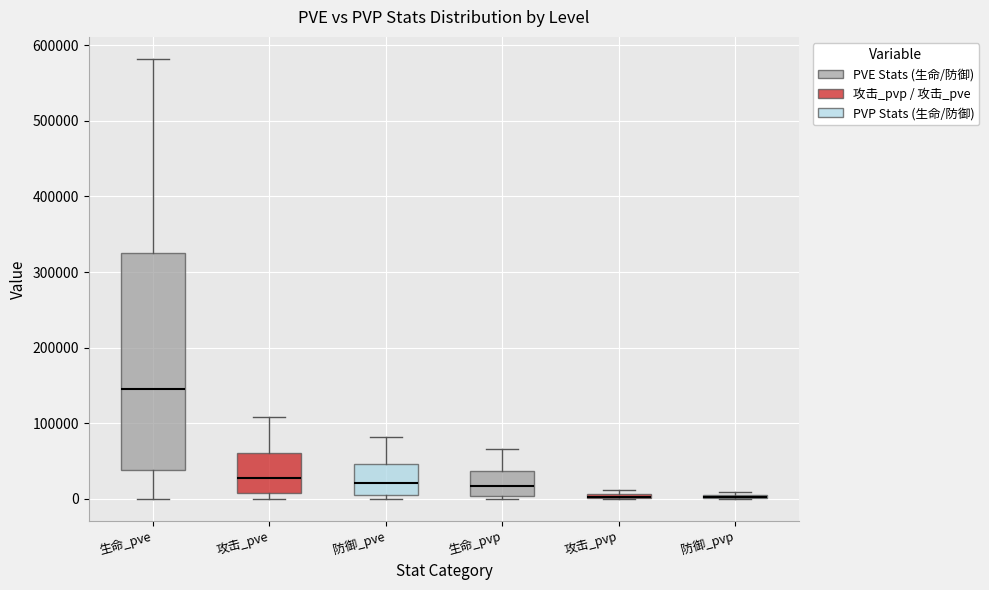

Comparing the boxes themselves (not the whiskers), which one is the tallest?

生命_pve